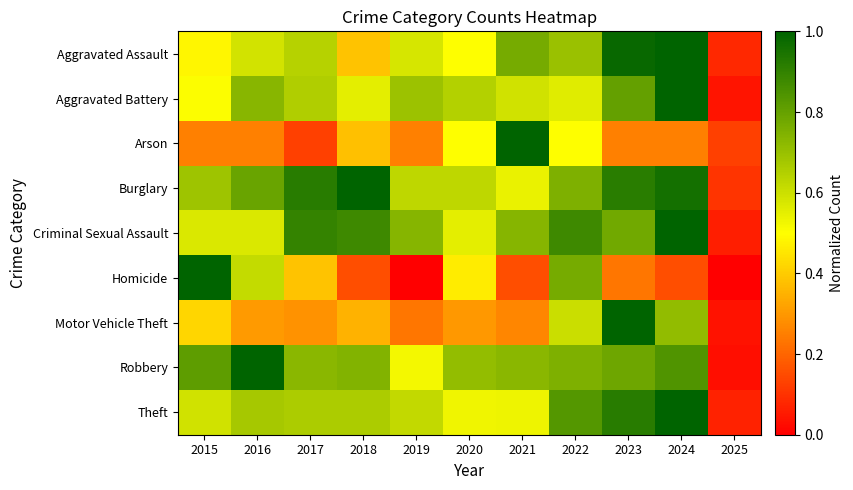

What is the total value across all series at 2023?

6.7